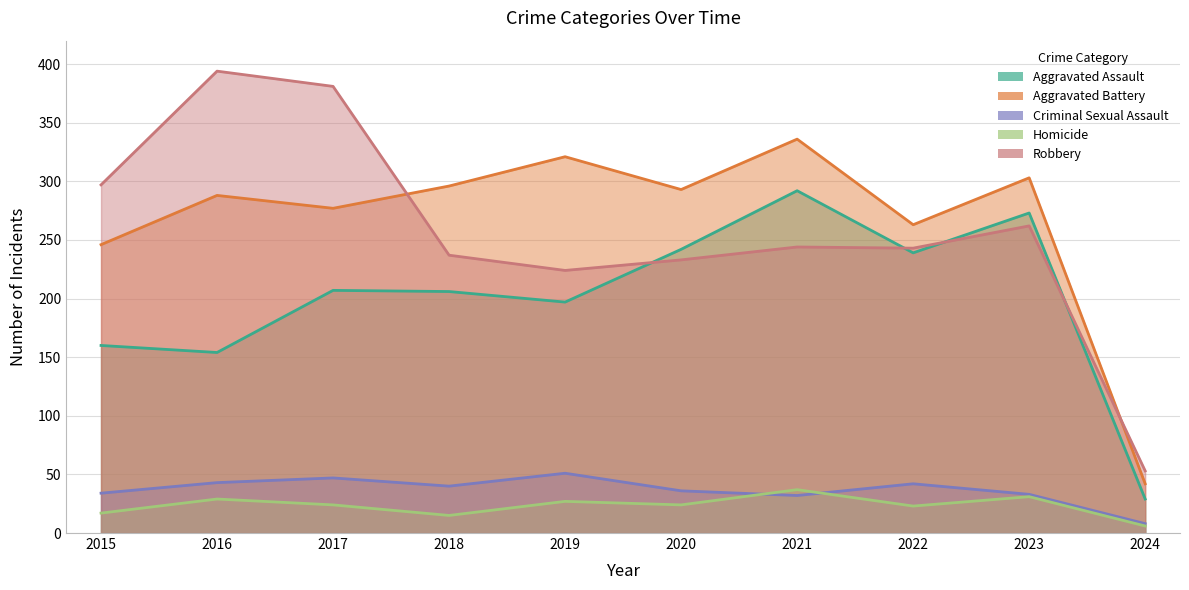

The Criminal Sexual Assault series shows 78 at 2017. True or false?

False